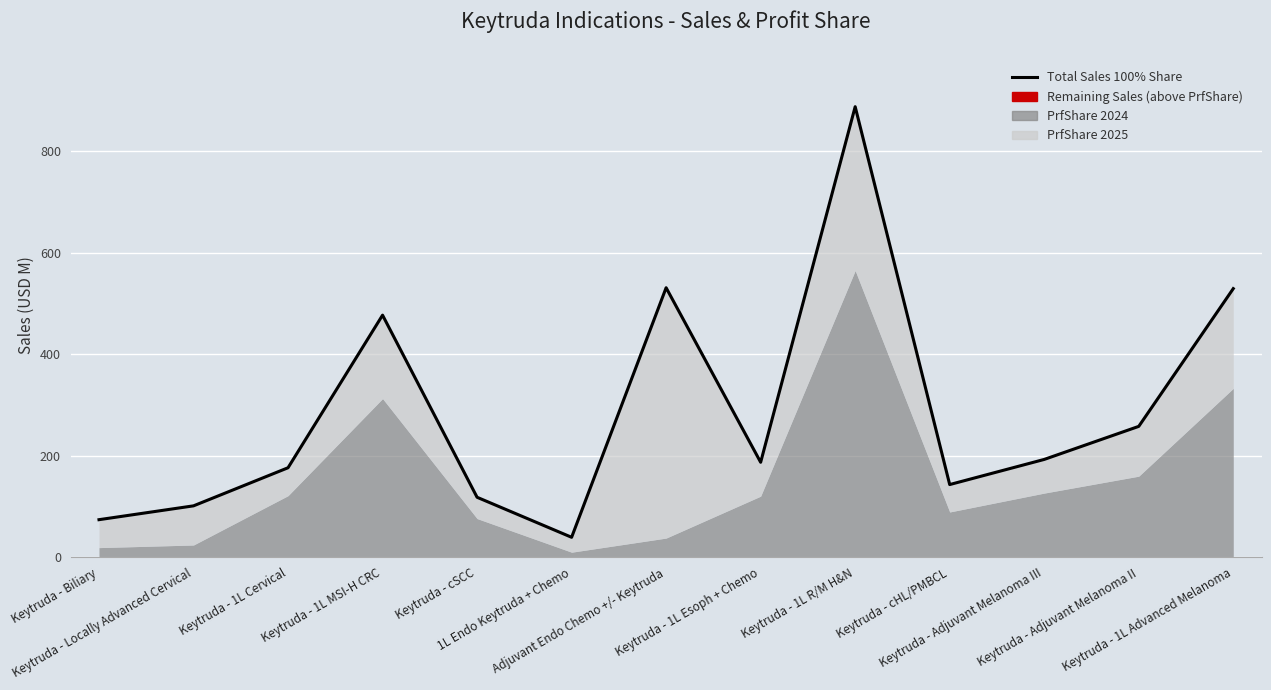

Reading left to right, extract all data points from this chart.

73.9	101.1	176.3	477.2	118.1	39.1	531.3	187.1	888.2	143.1	192.7	257.8	529.5